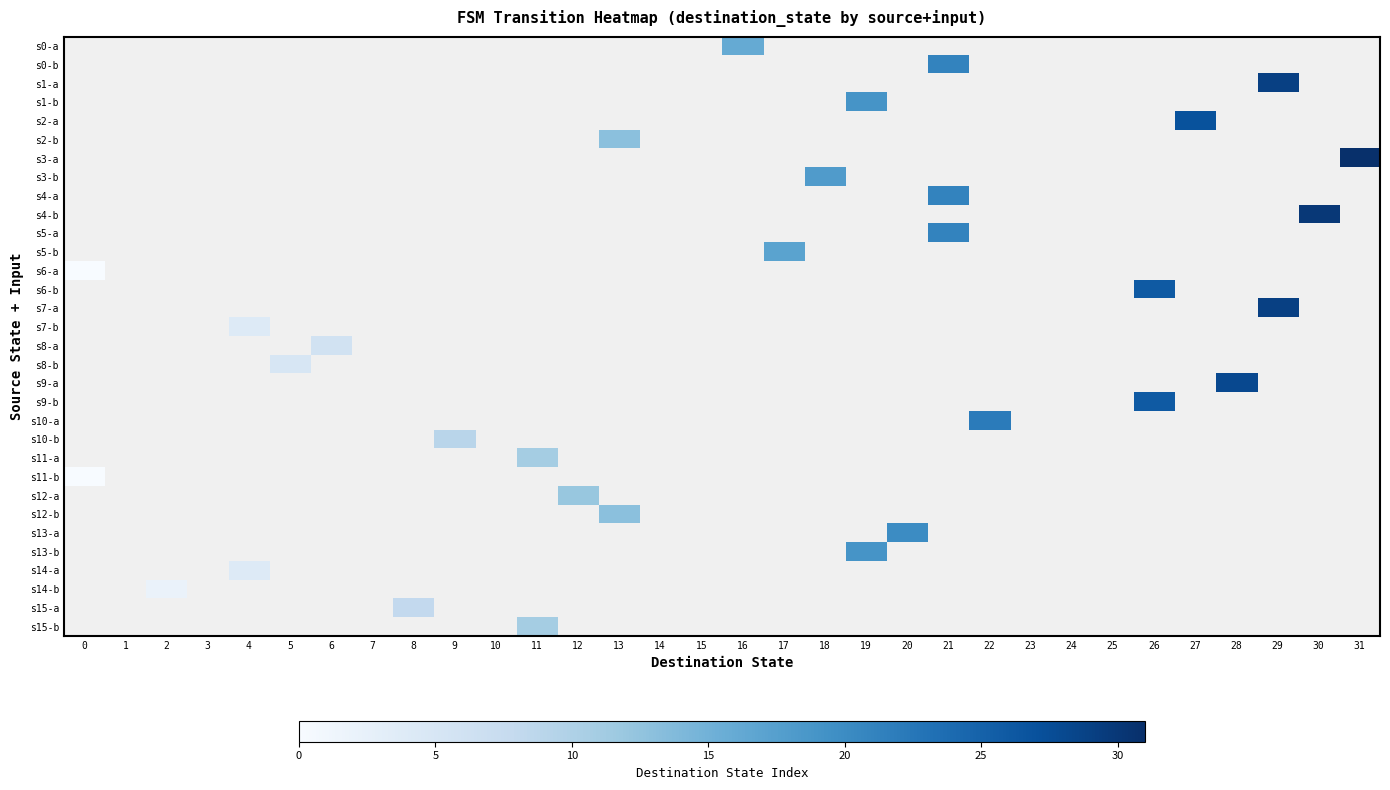

How many data points does each series have?

32